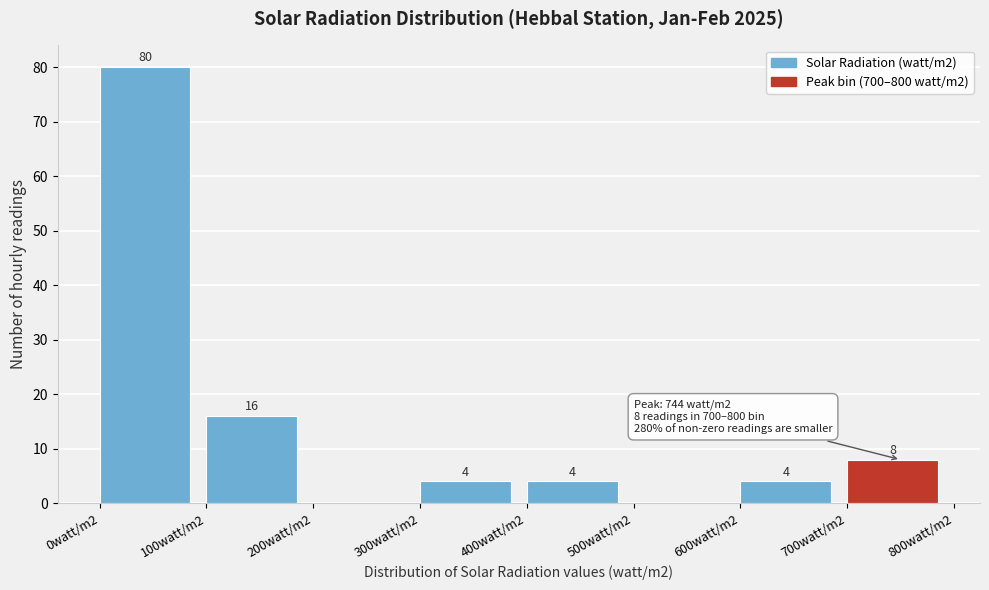

Reading right to left, transcribe all the data shown in this chart.

700watt/m2=8	600watt/m2=4	500watt/m2=0	400watt/m2=4	300watt/m2=4	200watt/m2=0	100watt/m2=16	0watt/m2=80